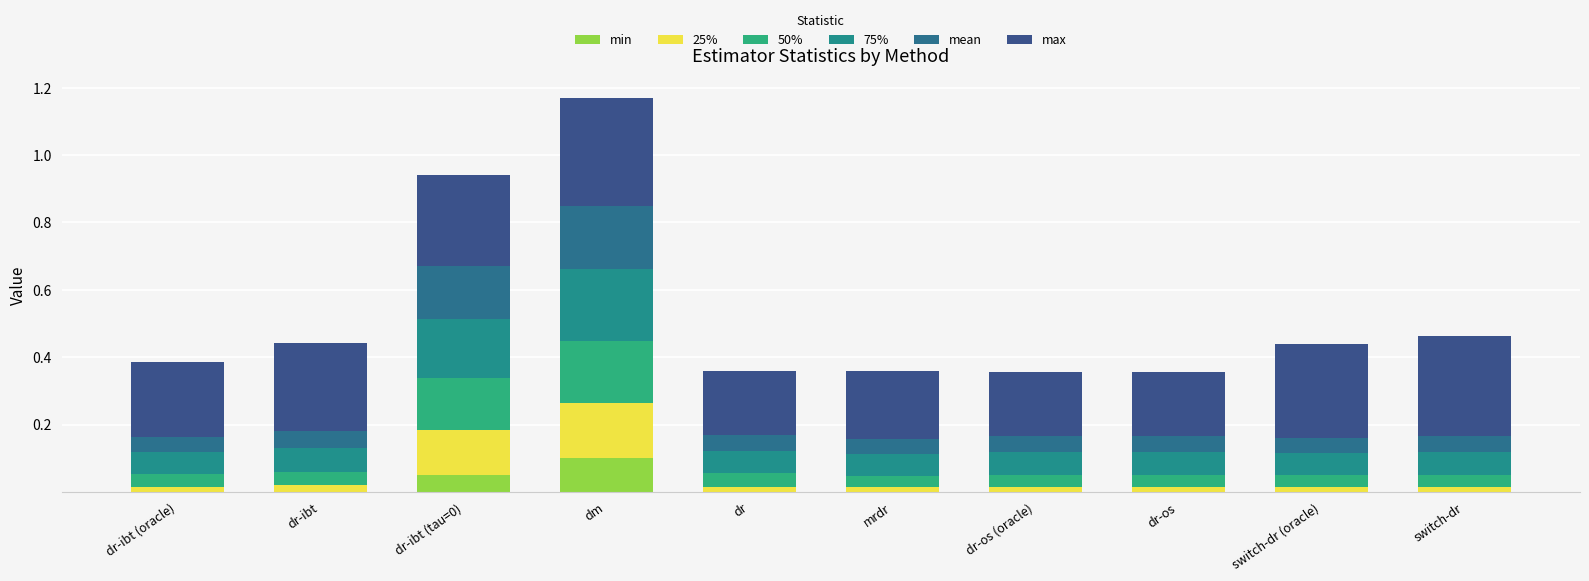

What are all the series names shown in the legend?

min, 25%, 50%, 75%, mean, max